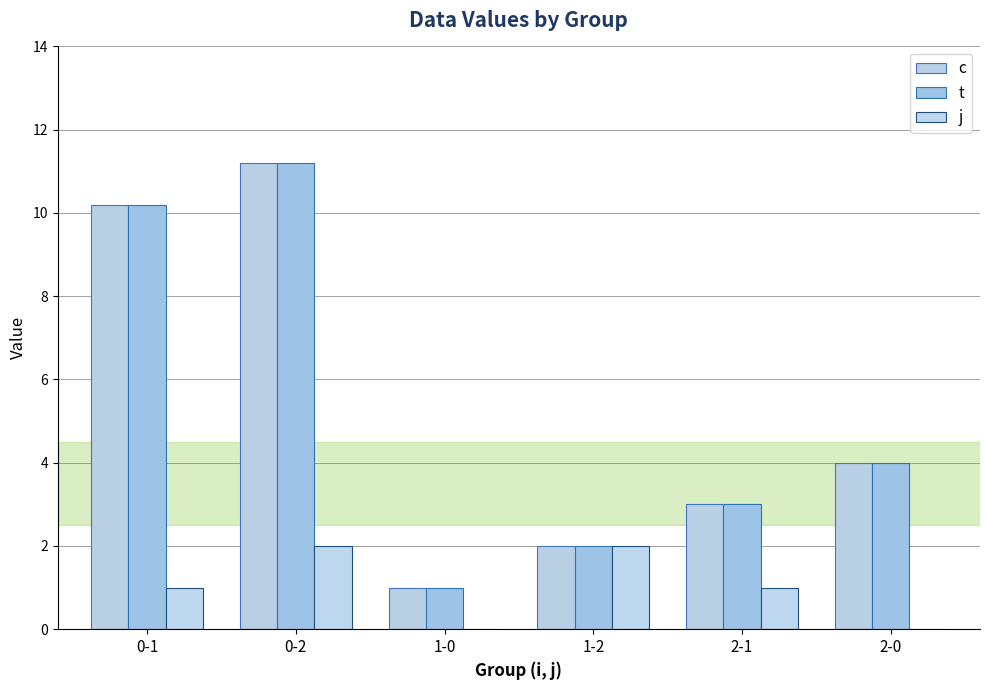

Where does the t series first go above 4?

0-1